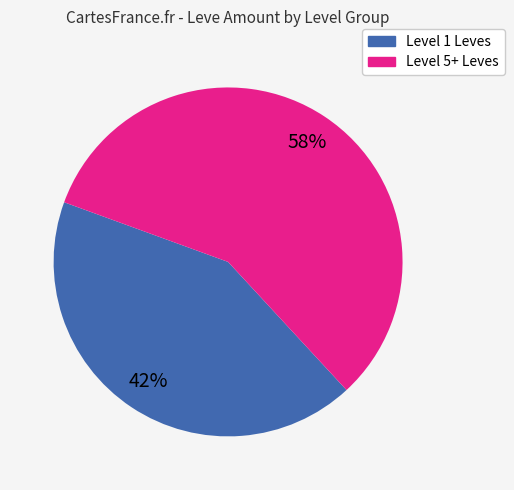

Does any single category account for the majority?

Yes